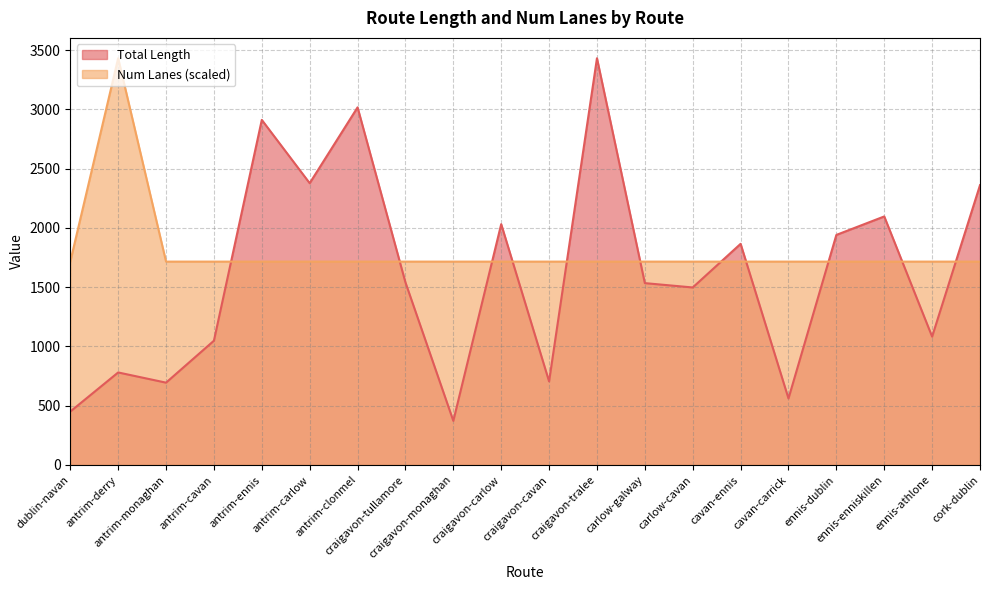

How many values in the Total Length series are below 1540?

10